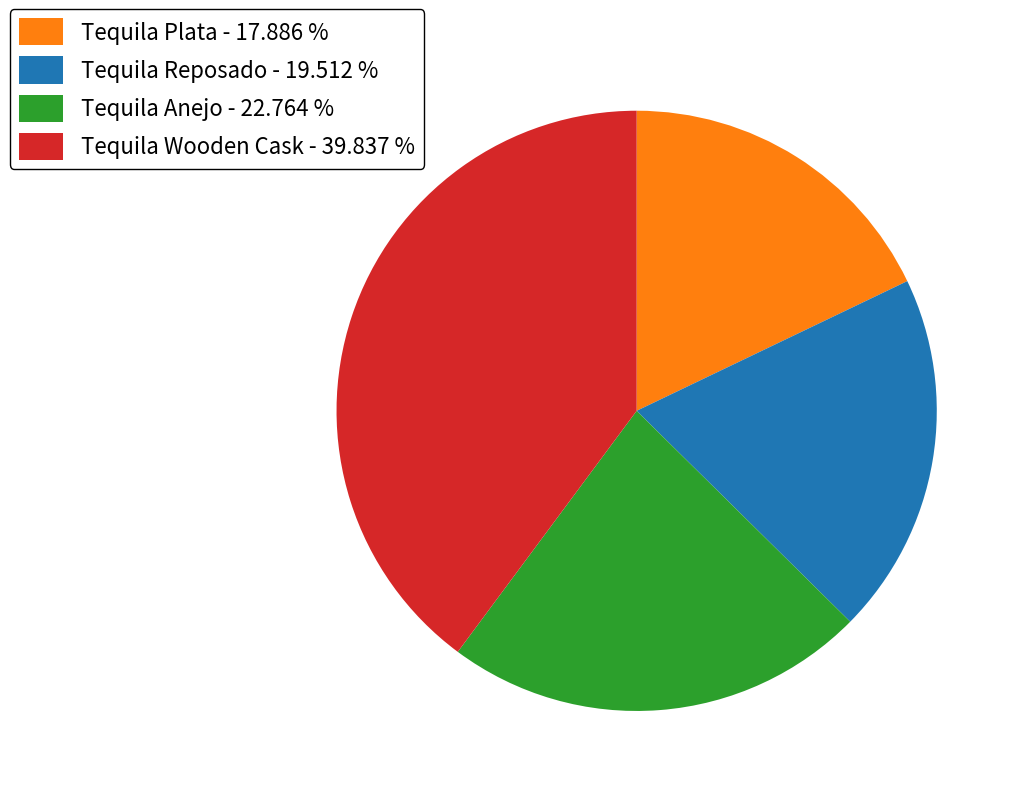

Do Tequila Reposado - 19.512 % and Tequila Plata - 17.886 % together represent more than half of the pie?

No